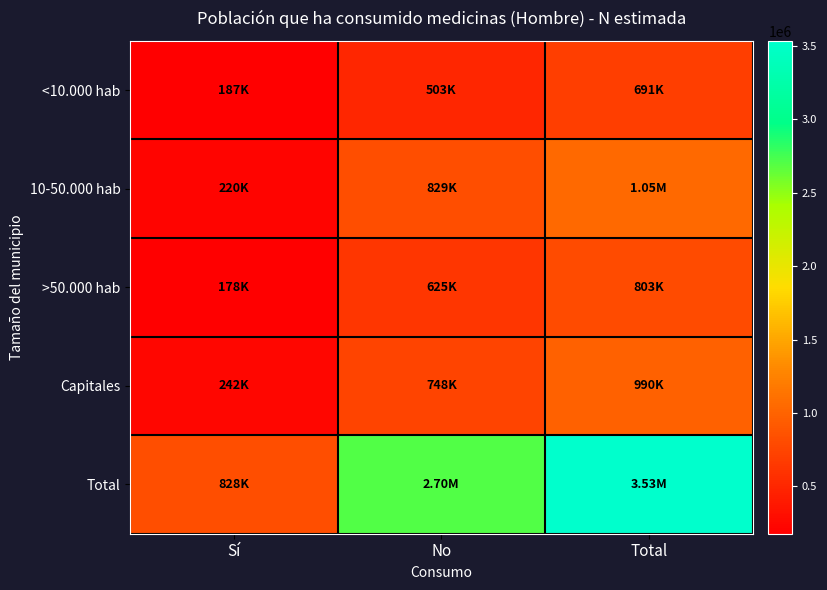

How many distinct data groups are displayed?

5